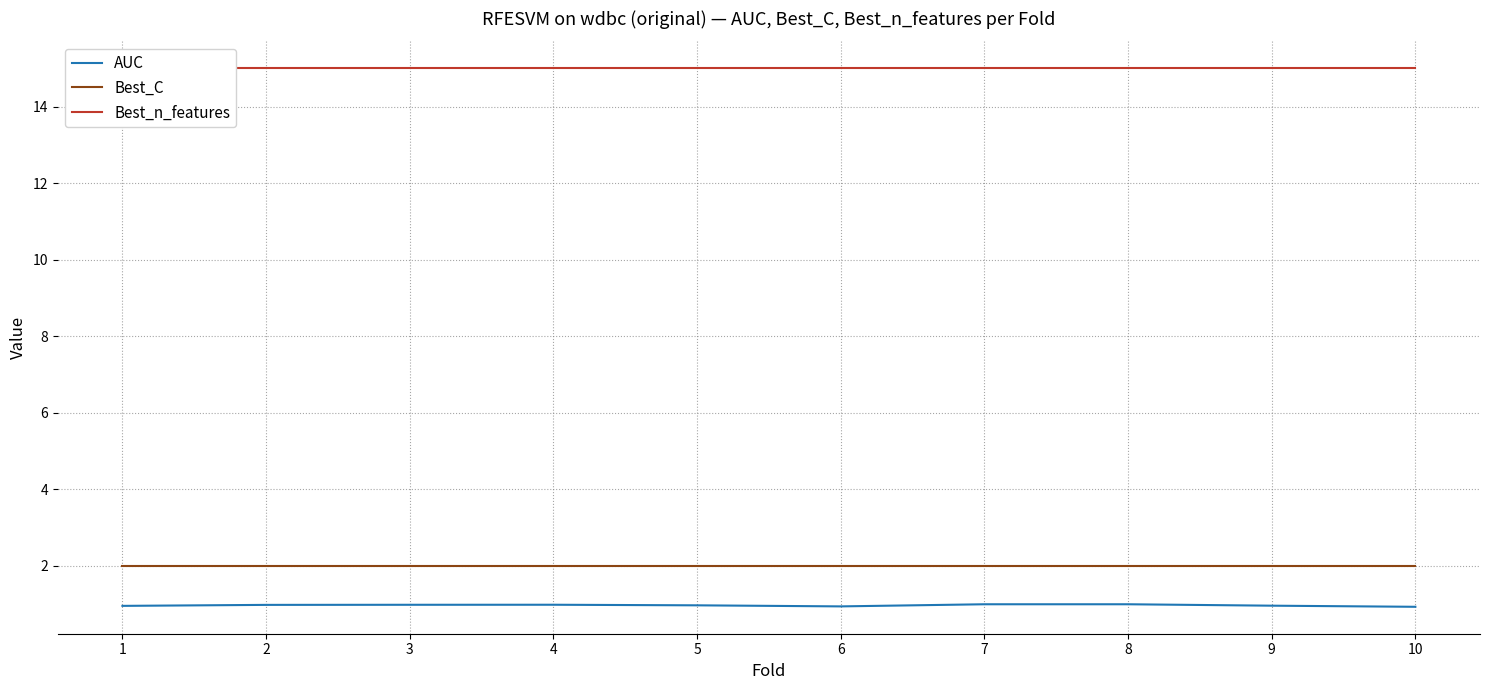

What is the sum of all Best_C values?

20.0